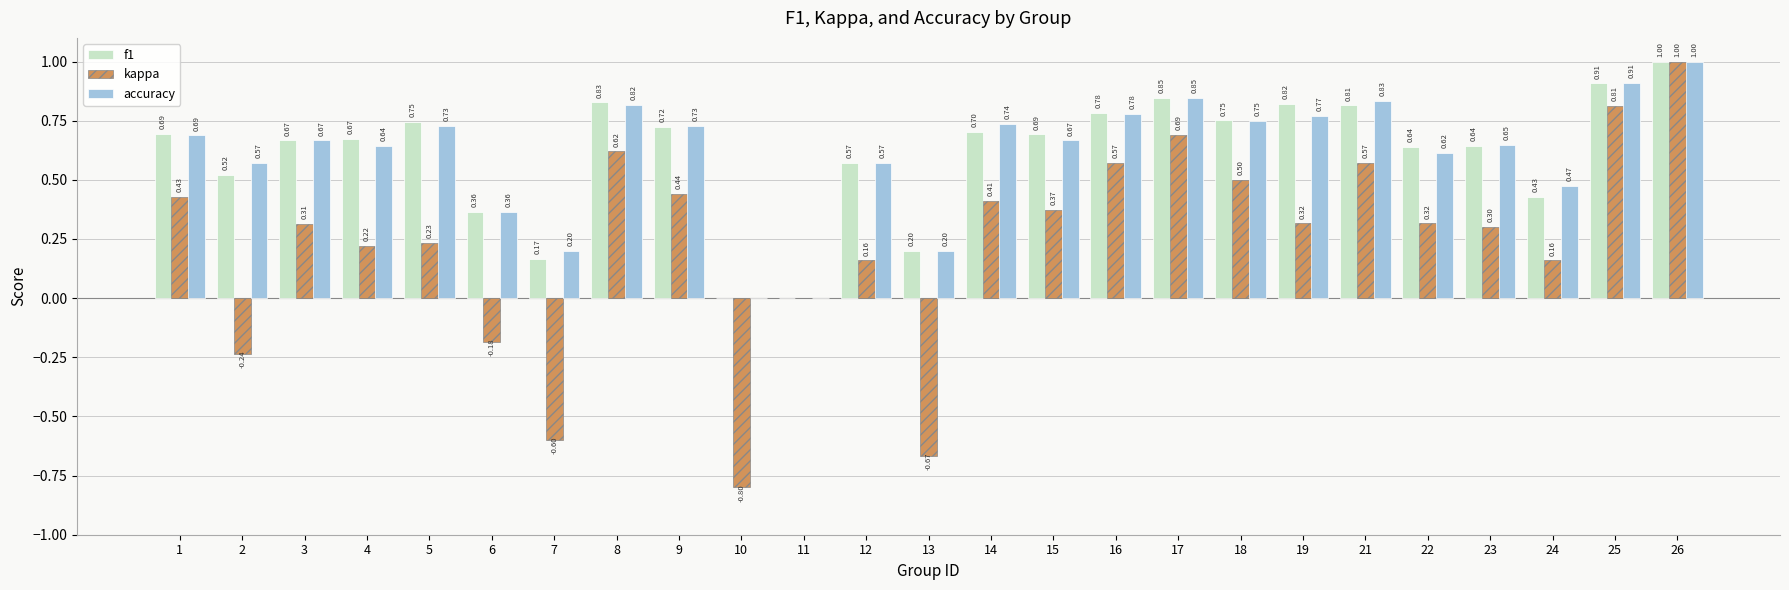

What is the sum of all accuracy values?

15.2